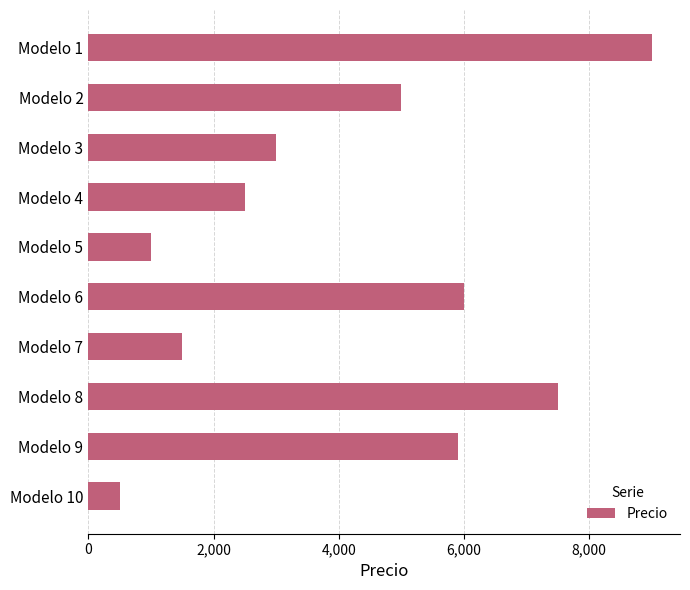

What is the sum of all values?

41900